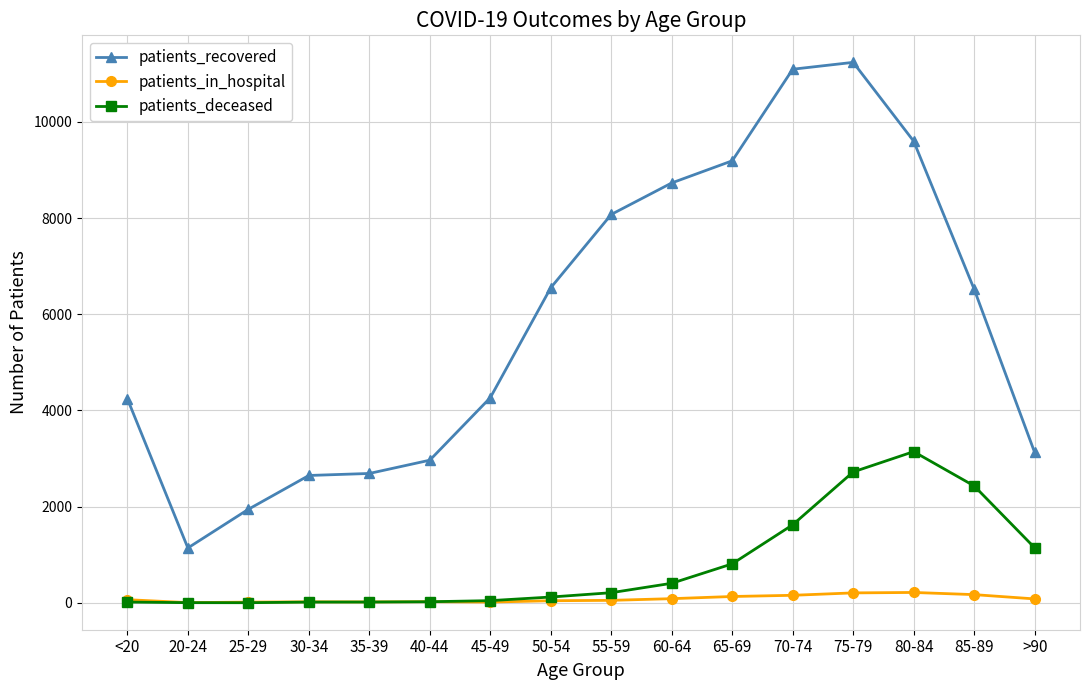

Rank the series by their maximum value, from highest to lowest.

patients_recovered, patients_deceased, patients_in_hospital